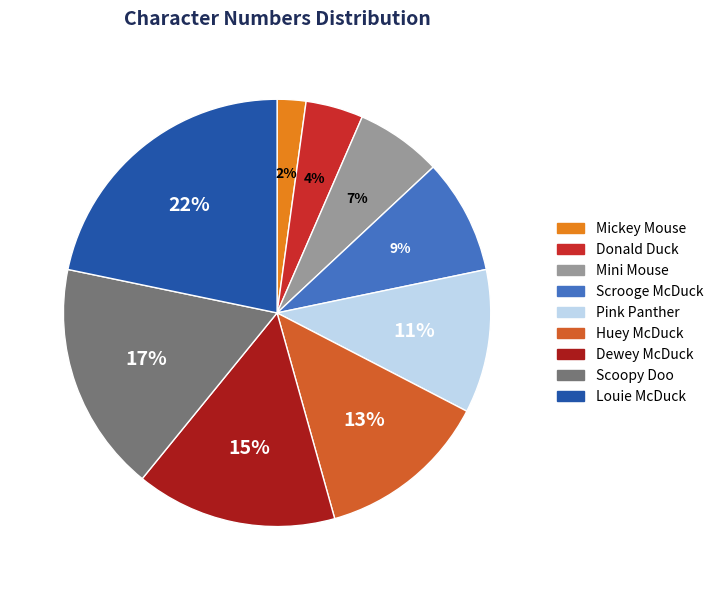

Do Donald Duck and Mini Mouse together represent more than half of the pie?

No